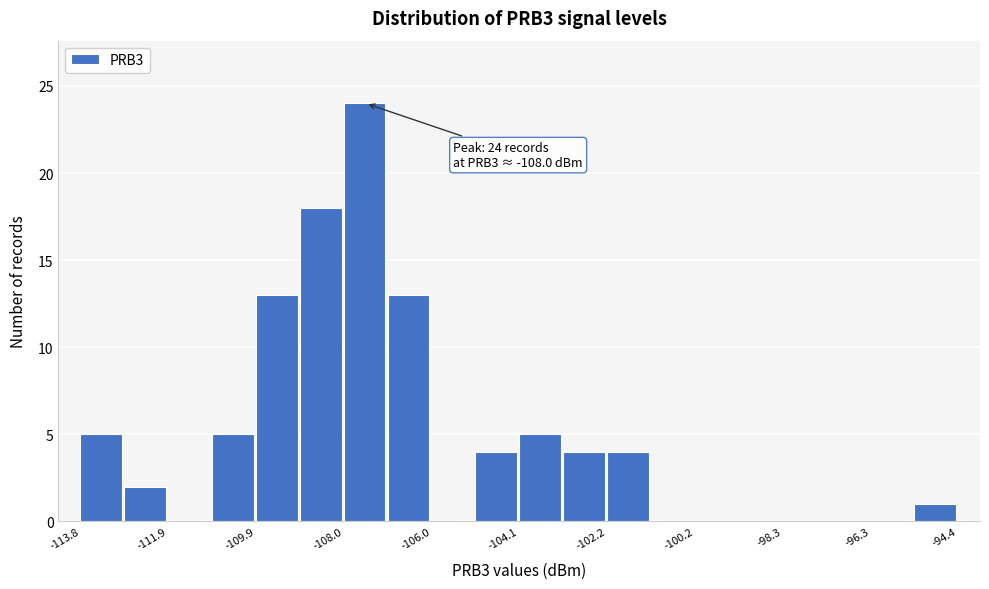

Which range on the x-axis has the tallest bar?

-108.0 to -107.0